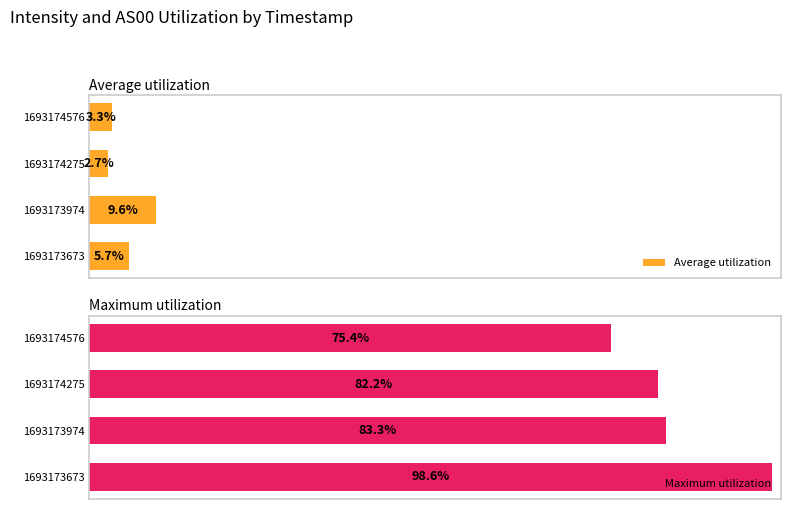

What are all the series names shown in the legend?

Average utilization, Maximum utilization